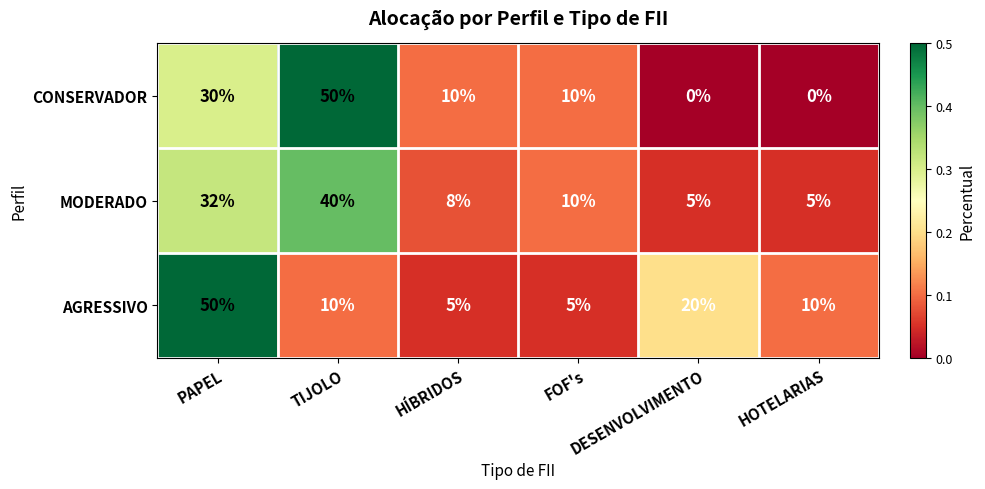

Between TIJOLO and DESENVOLVIMENTO, which series saw the biggest shift?

CONSERVADOR